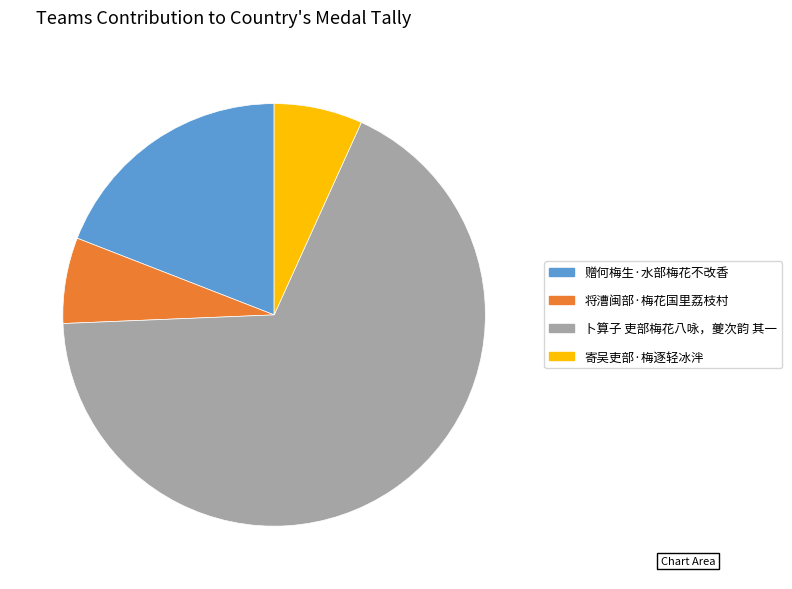

The 卜算子 吏部梅花八咏，夔次韵 其一 slice represents 68% of the pie. True or false?

True